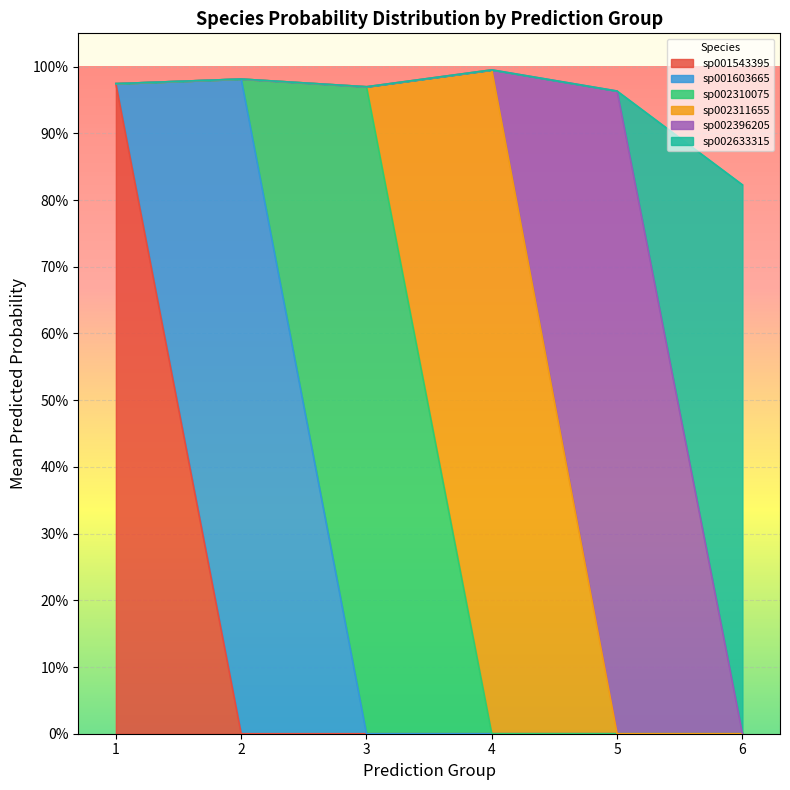

List the series in order of their peak value, lowest first.

s__F082 sp002396205, s__F082 sp002633315, s__F082 sp002310075, s__F082 sp001543395, s__F082 sp001603665, s__F082 sp002311655